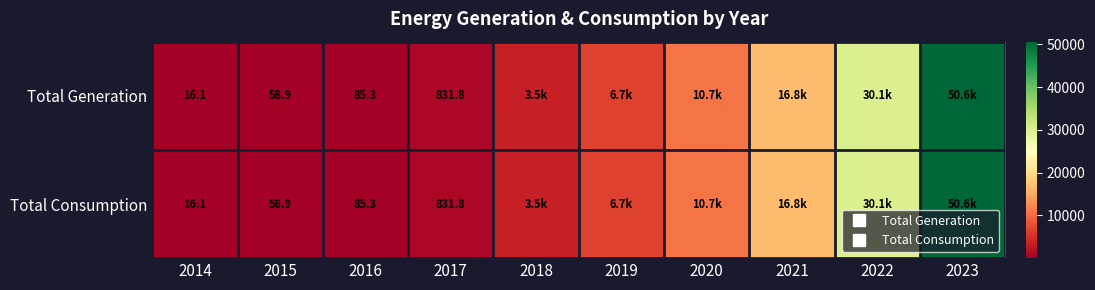

True or false: Total Consumption has a value of 58.9 at 2015.

True